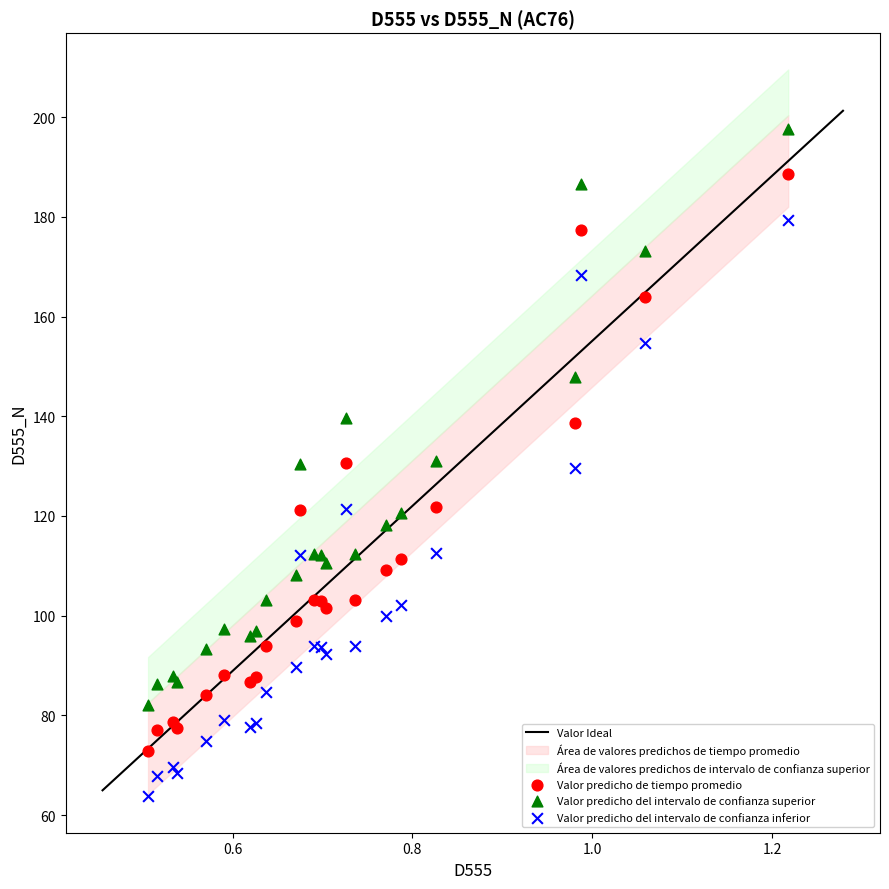

Which series contains the lowest Y value?

Valor predicho del intervalo de confianza inferior